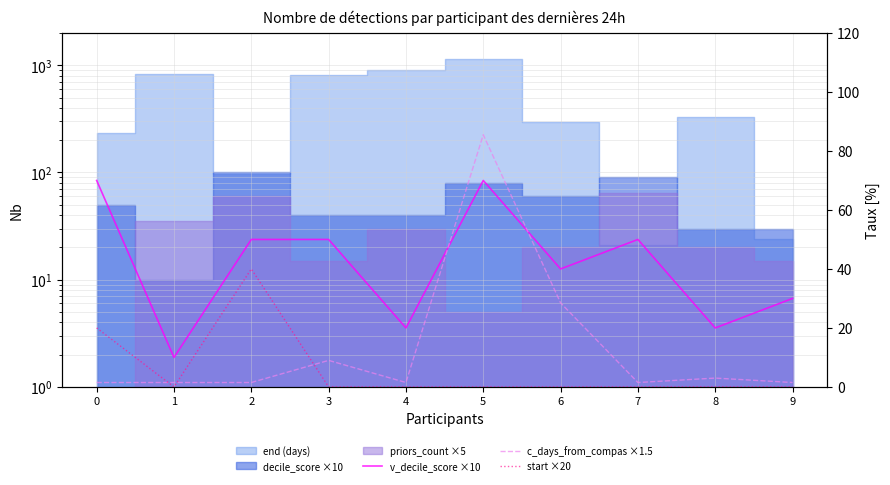

At which label does start ×20 reach its peak?

2